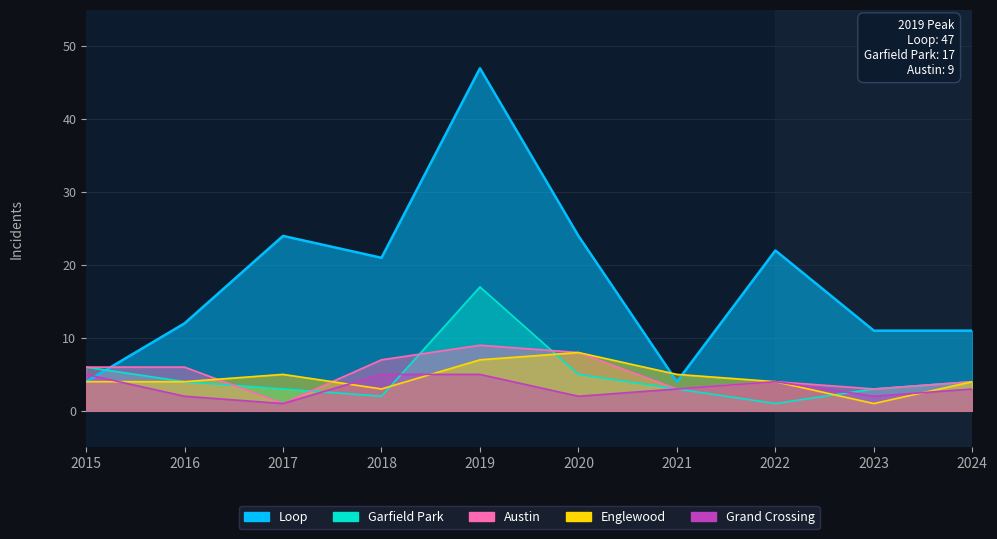

What is the sum of the Englewood values at 2018 and 2021?

8